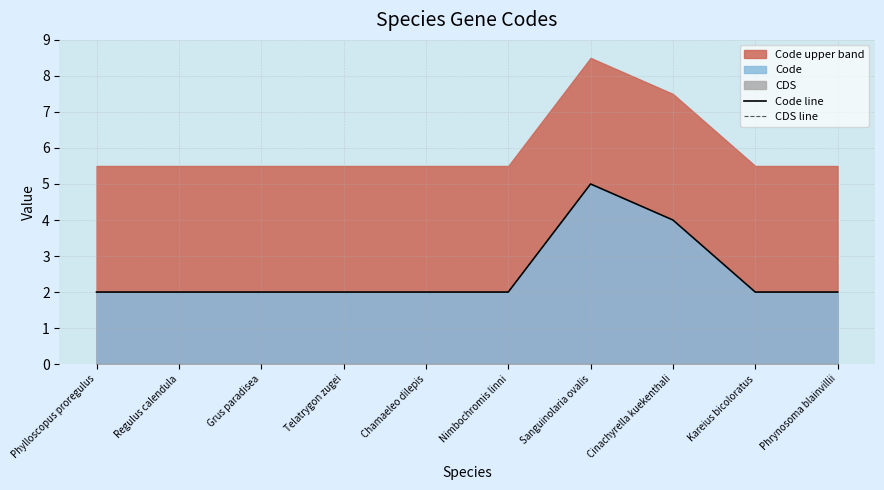

What is the difference between the maximum and minimum values in the Code line series?

3